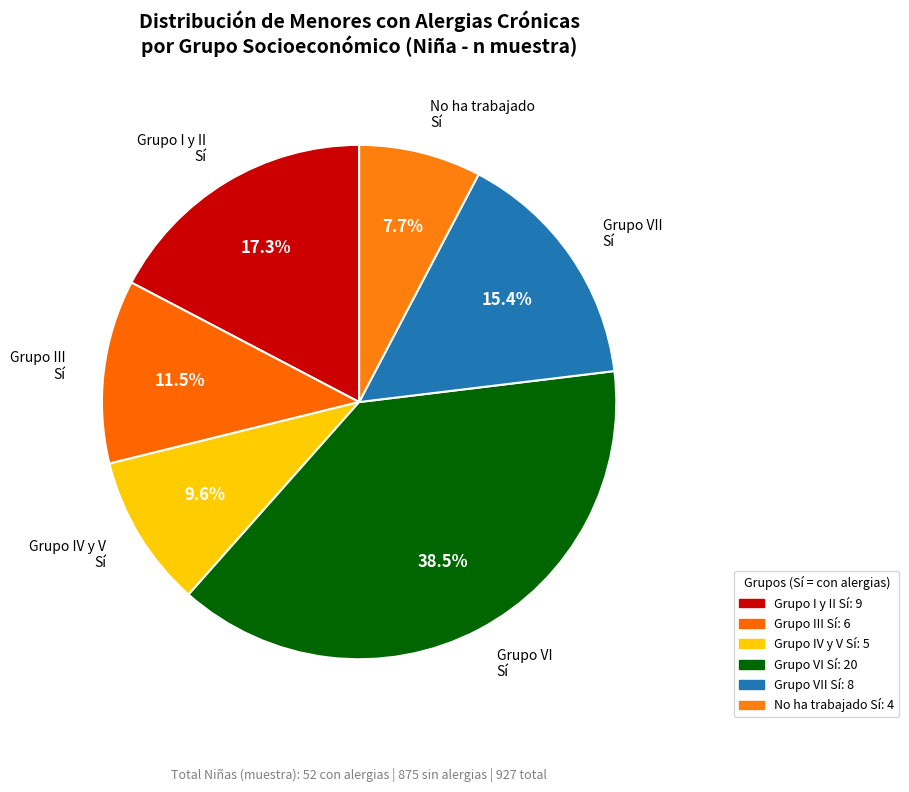

Which category has the biggest portion of the pie?

Grupo VI Sí